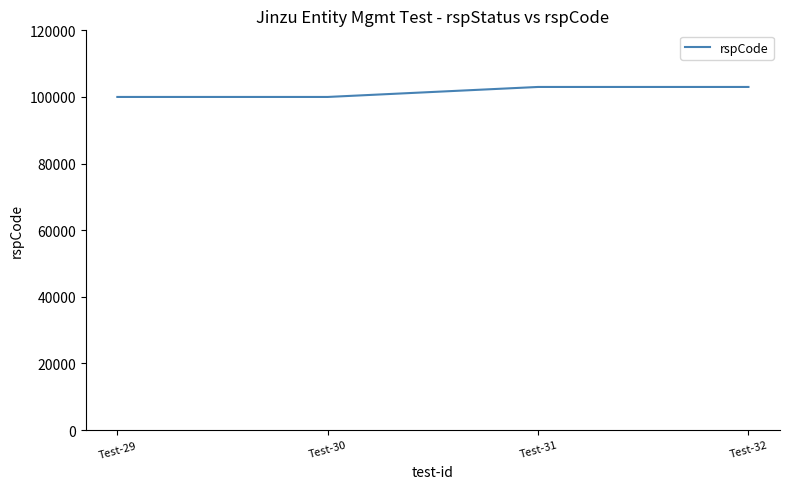

What is the ratio of the value at Test-29 to the value at Test-31?

1.0